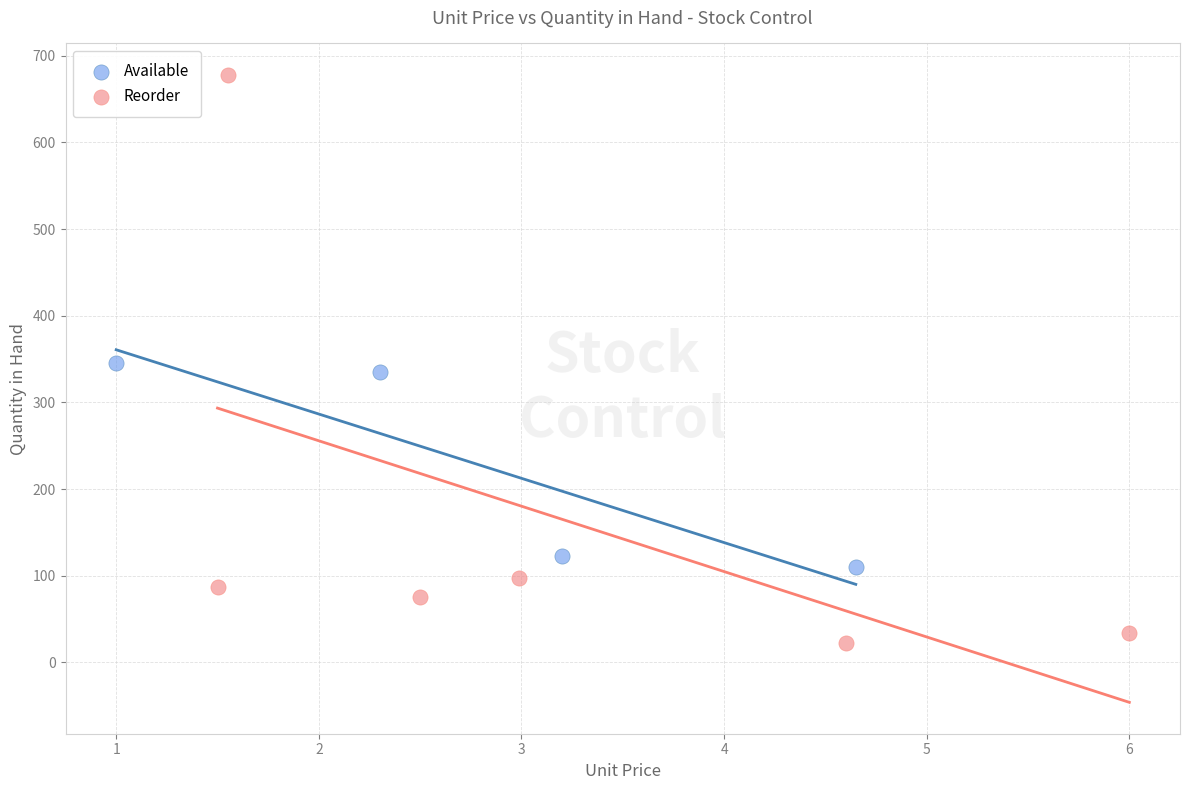

Which series reaches the minimum Y coordinate?

Reorder